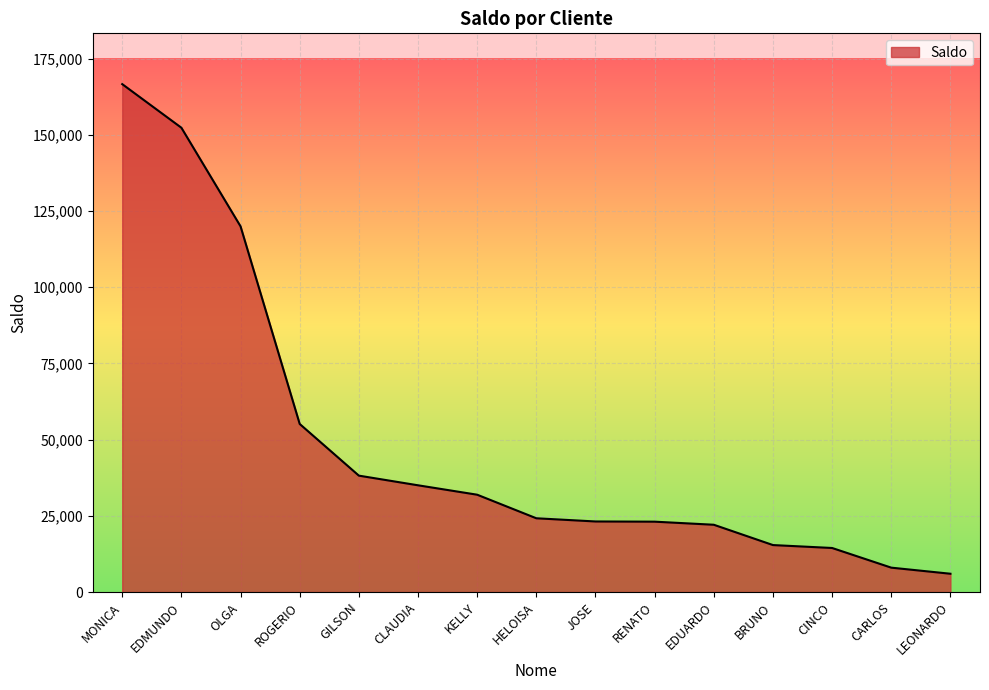

What is the change in value from BRUNO to LEONARDO?

-9410.1